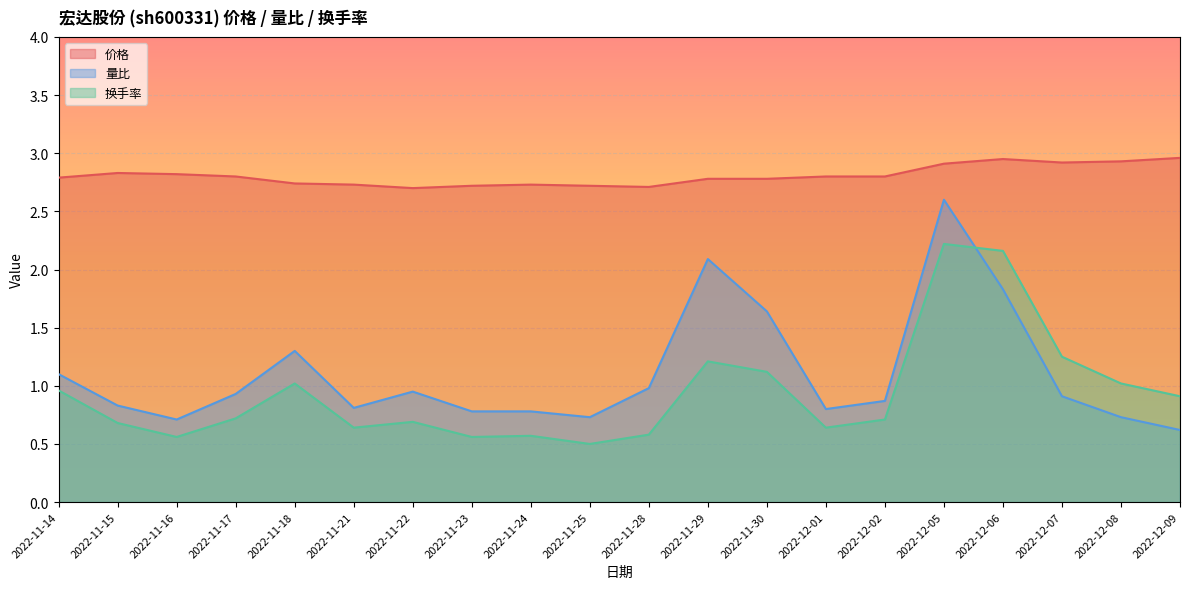

In 量比, how many points are lower than both neighbors (excluding endpoints)?

4